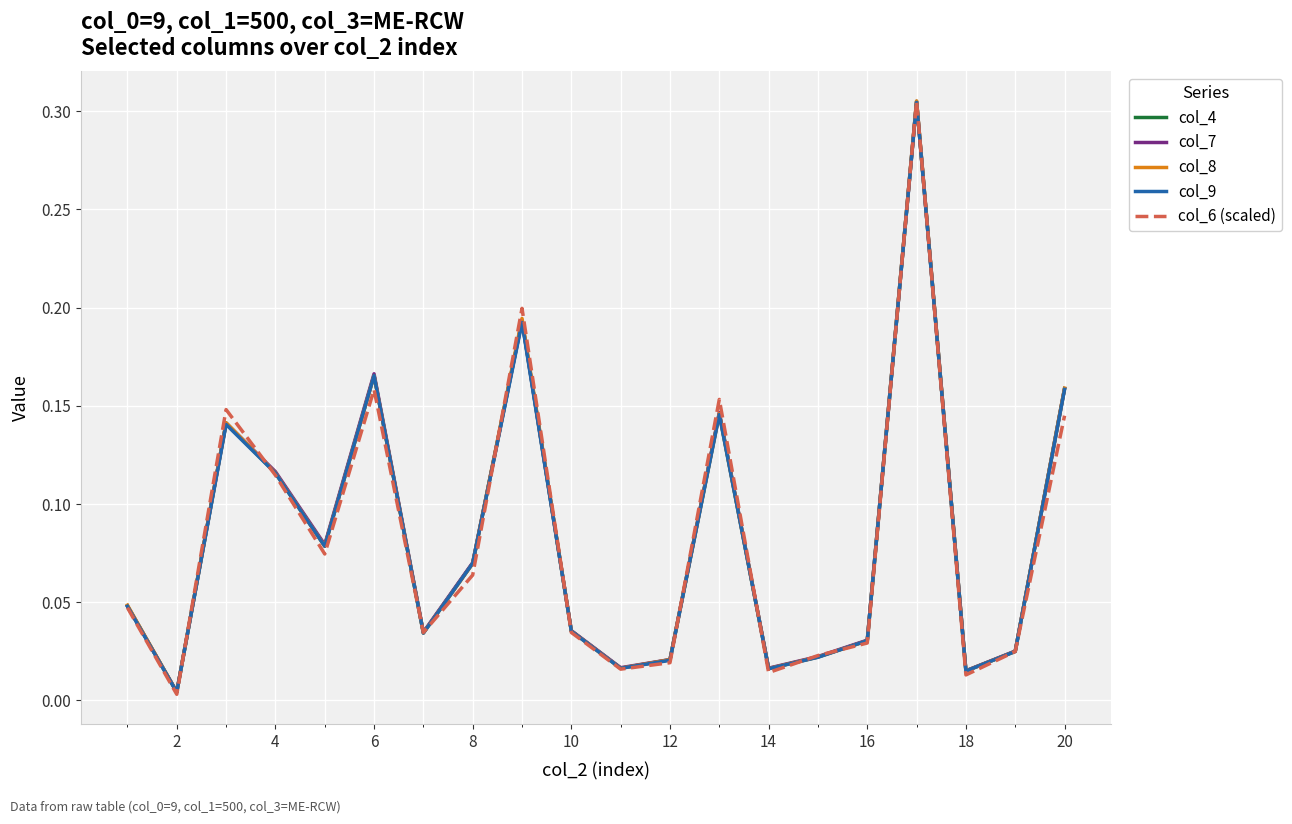

Is this an area chart (filled region under the line)?

No